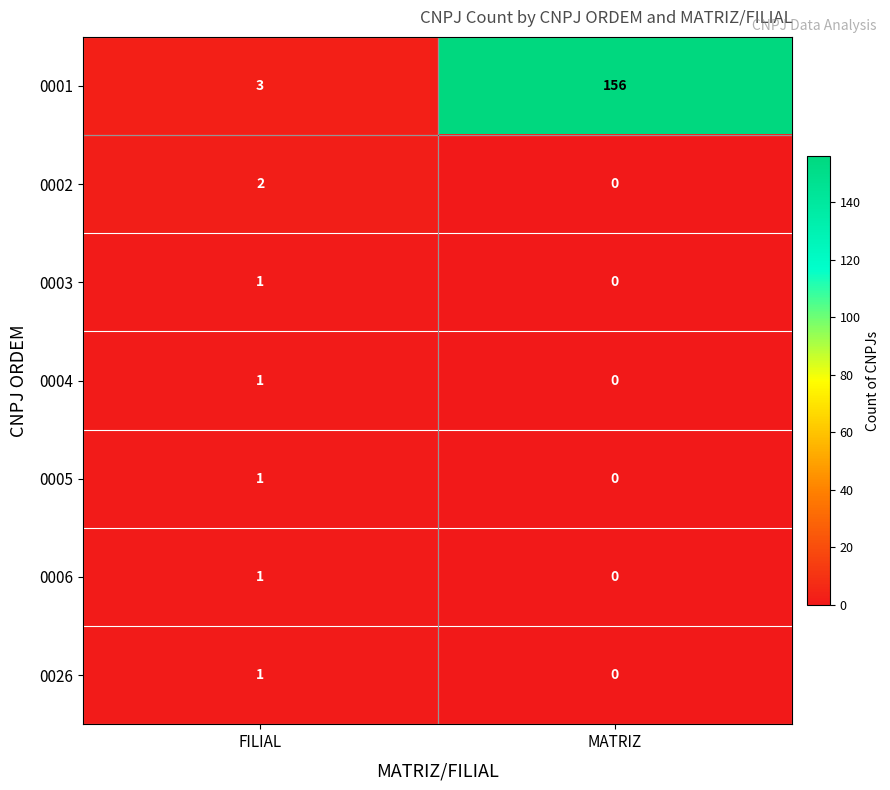

Which category has the highest value across all series?

MATRIZ